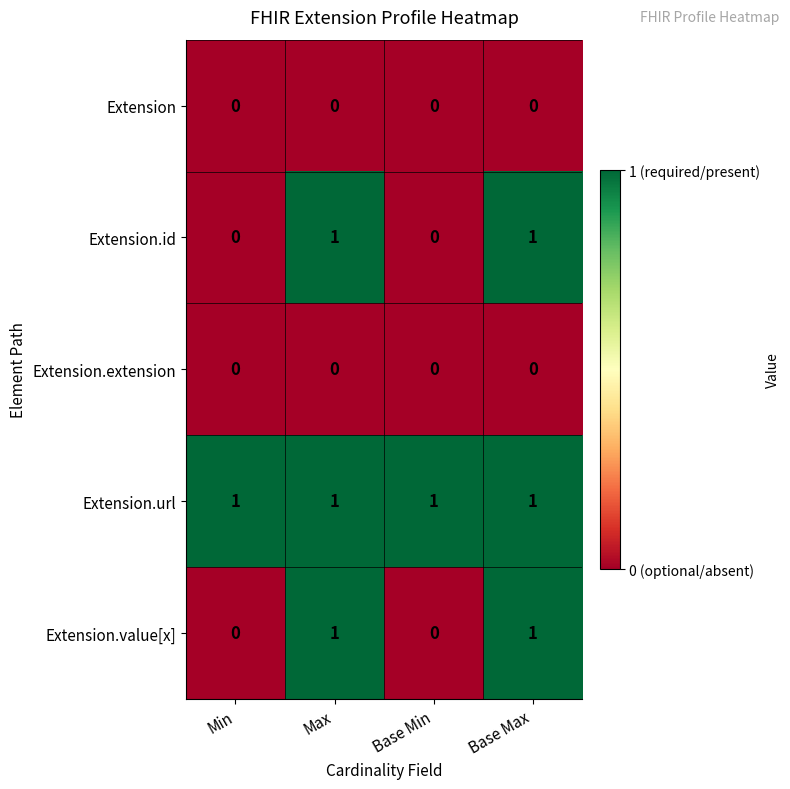

Count the Extension.value[x] values in the range 0 to 1.

4